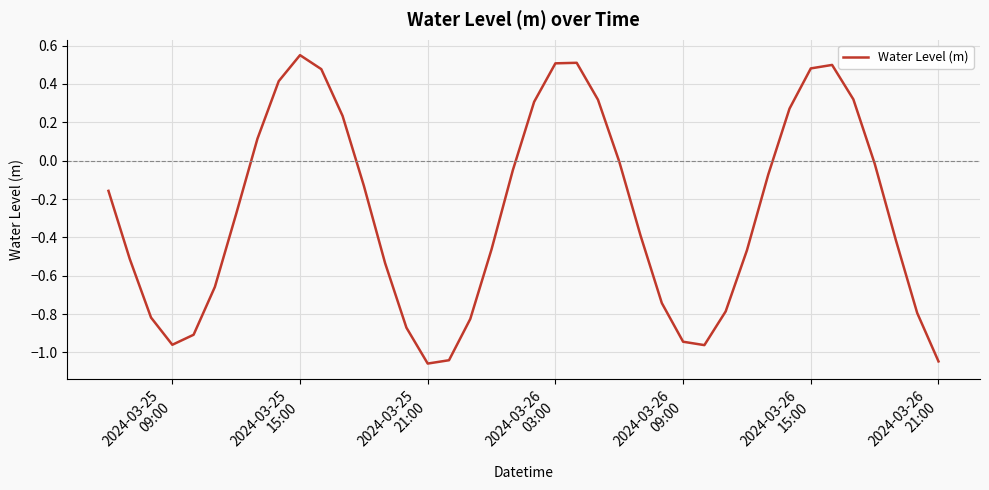

What is the difference between the maximum and minimum values?

1.6